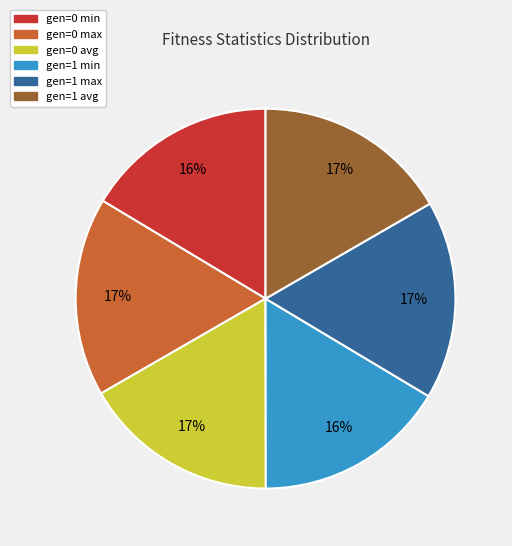

Is there any slice that represents more than half of the pie?

No